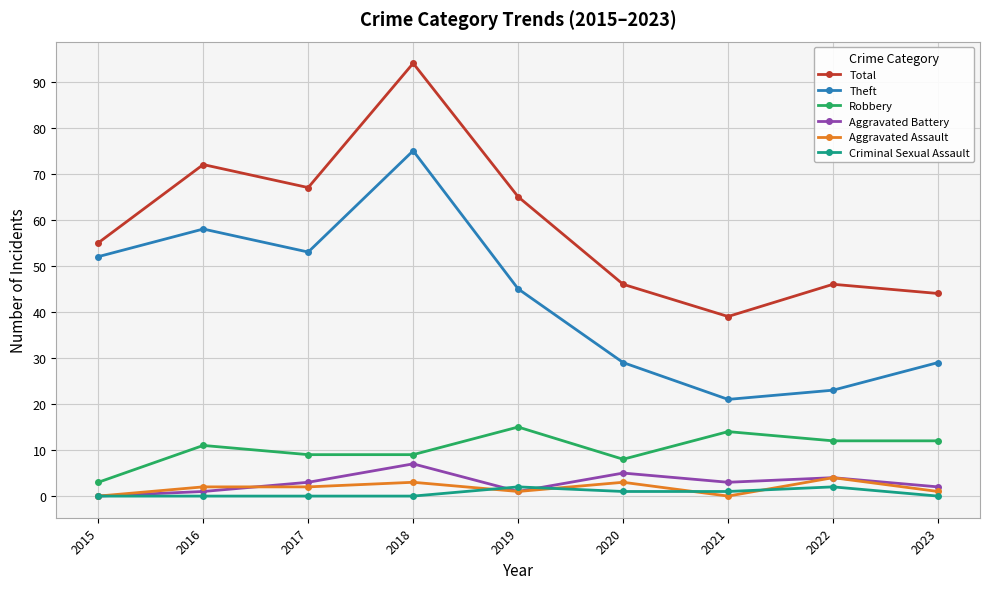

Reading right to left, transcribe all the data shown in this chart.

Total: 2023=44	2022=46	2021=39	2020=46	2019=65	2018=94	2017=67	2016=72	2015=55
Theft: 2023=29	2022=23	2021=21	2020=29	2019=45	2018=75	2017=53	2016=58	2015=52
Robbery: 2023=12	2022=12	2021=14	2020=8	2019=15	2018=9	2017=9	2016=11	2015=3
Aggravated Battery: 2023=2	2022=4	2021=3	2020=5	2019=1	2018=7	2017=3	2016=1	2015=0
Aggravated Assault: 2023=1	2022=4	2021=0	2020=3	2019=1	2018=3	2017=2	2016=2	2015=0
Criminal Sexual Assault: 2023=0	2022=2	2021=1	2020=1	2019=2	2018=0	2017=0	2016=0	2015=0